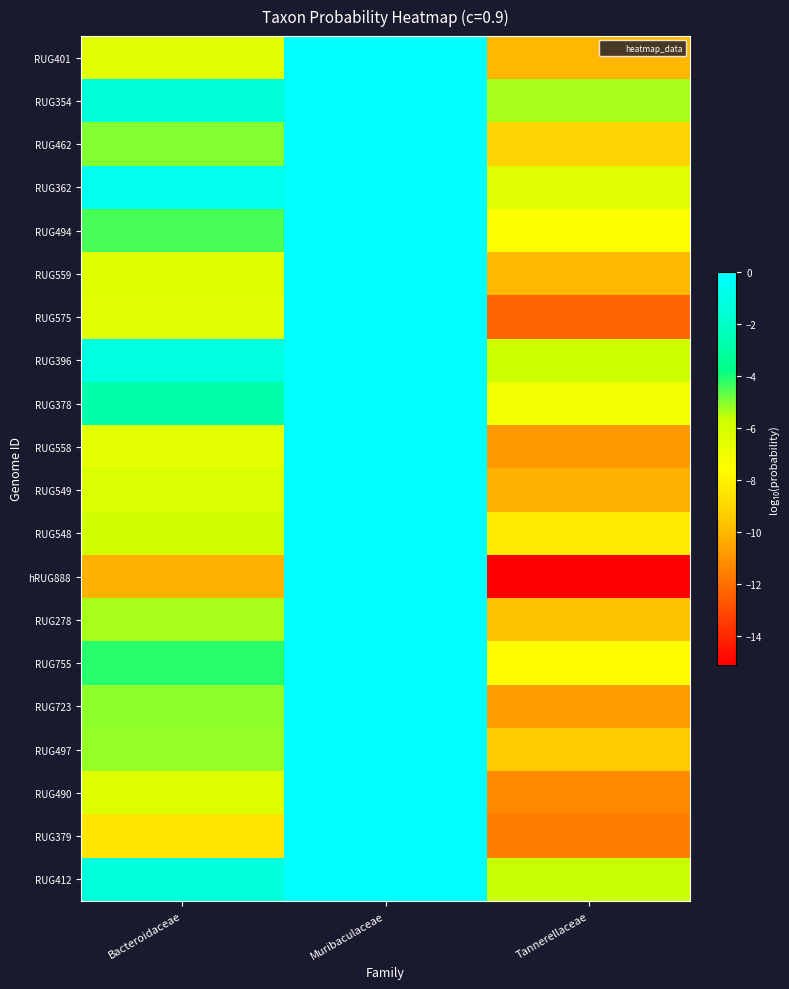

At how many categories does at least one series exceed -8?

3